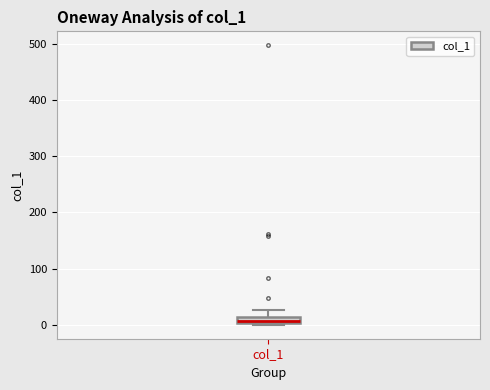

Where is the upper edge of the box for col_1 on the y-axis? The values are not printed on the chart, so give them approximately, as read against the axis.

10